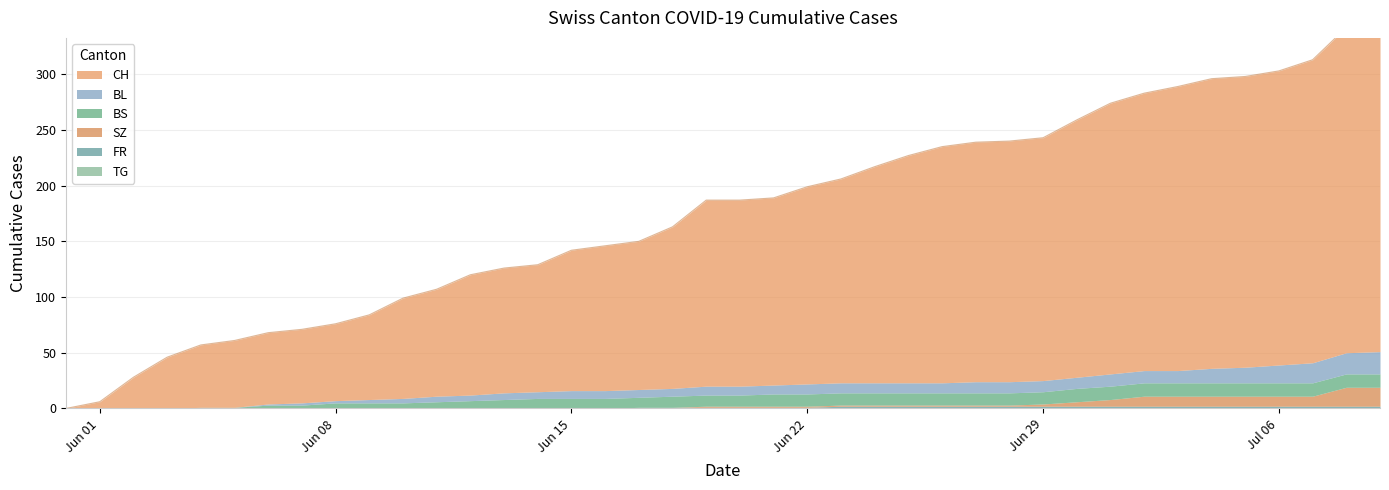

How many data points does each series have?

40